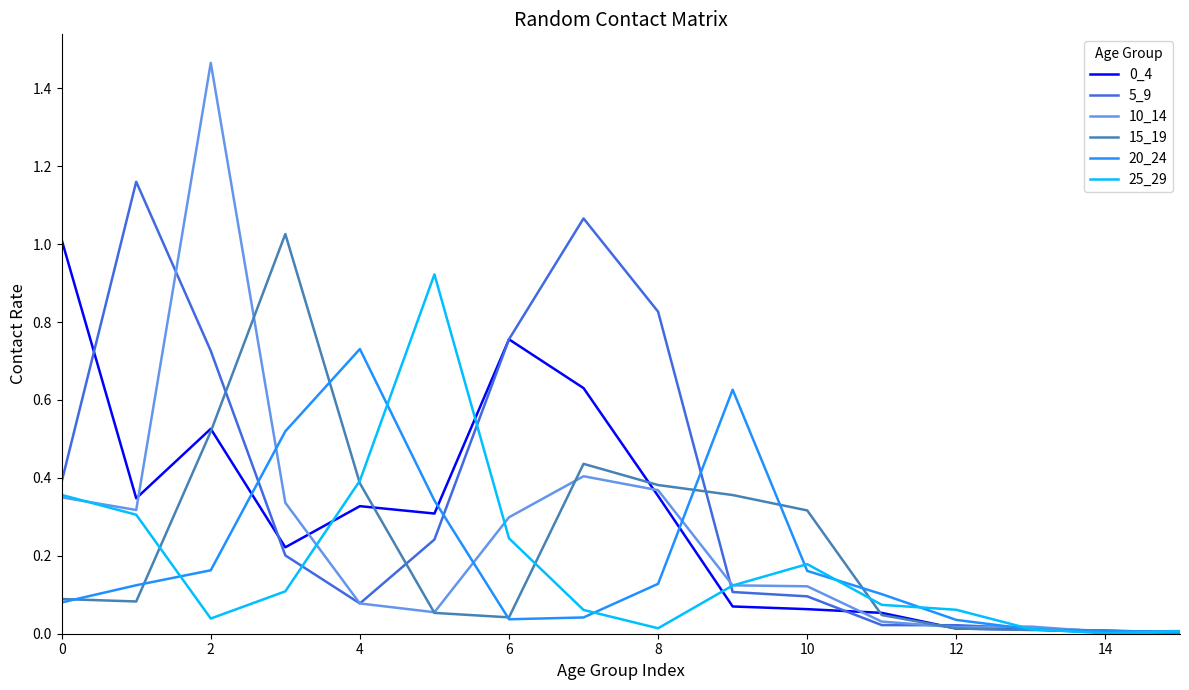

How many lines are shown in the chart?

6